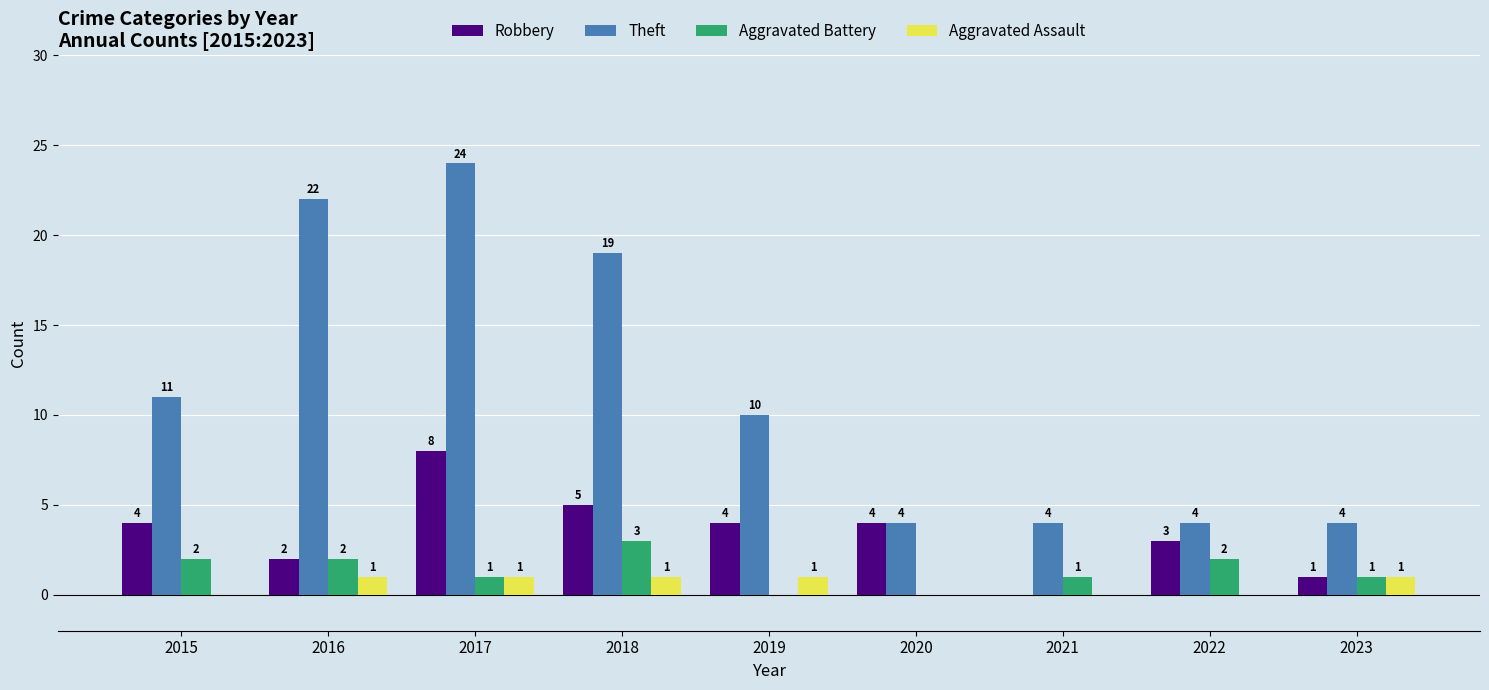

How many data points does each series have?

9